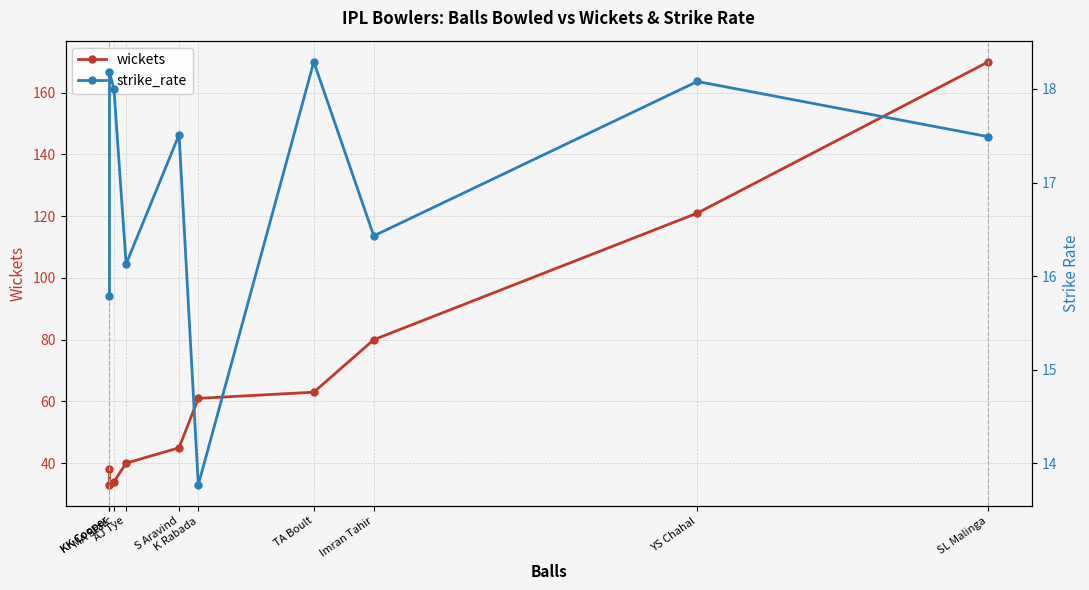

At which category does strike_rate reach its first local peak?

KK Cooper